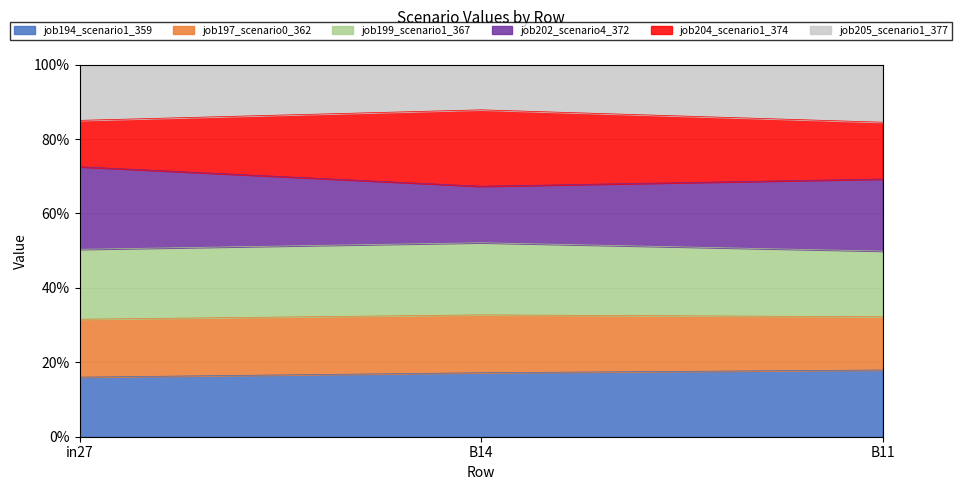

What is the label of the 2nd point from the right?

B14